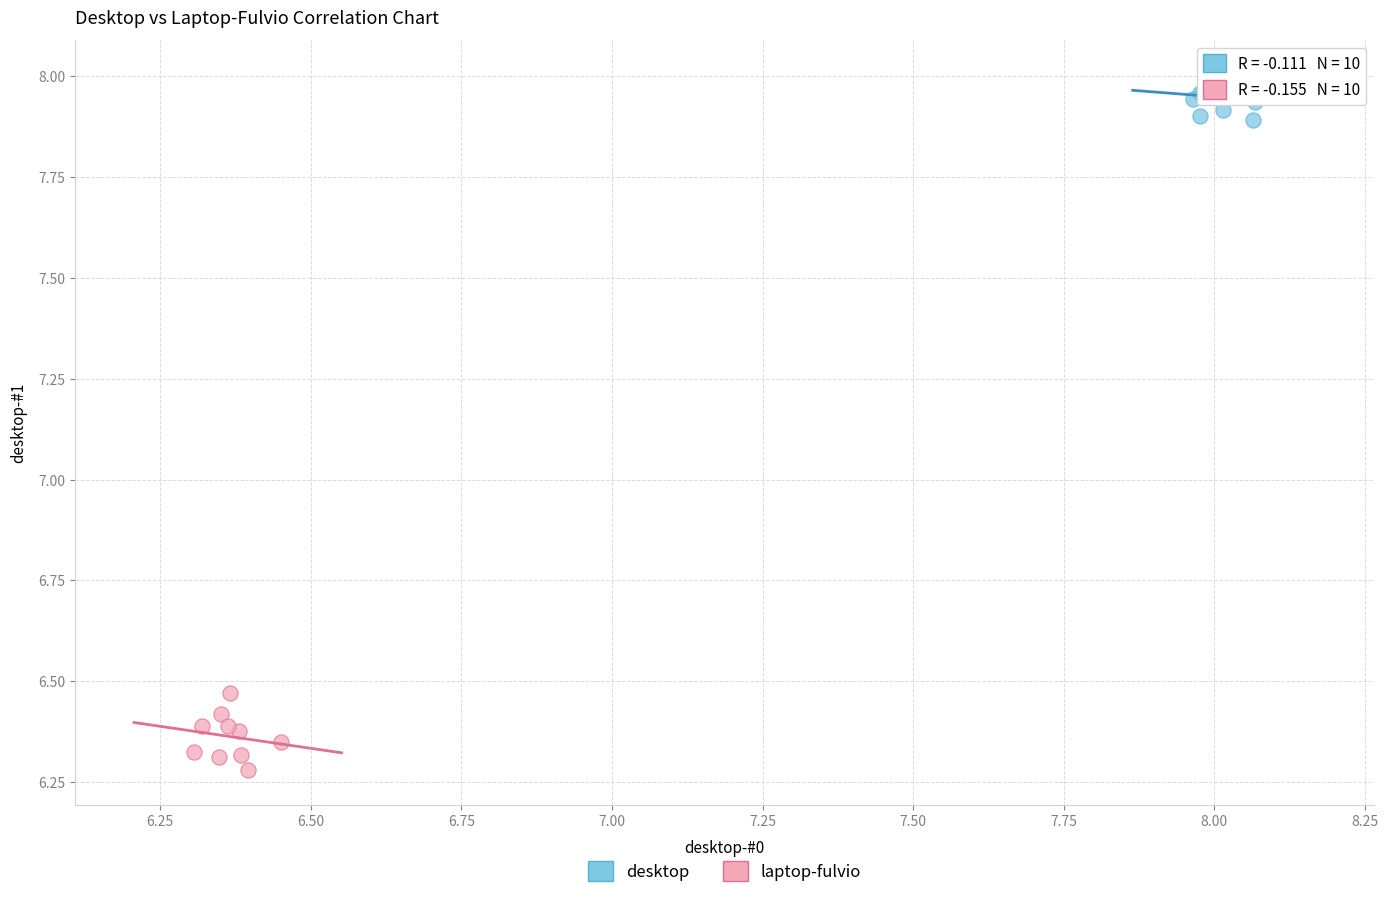

Which series contains the lowest Y value?

laptop-fulvio